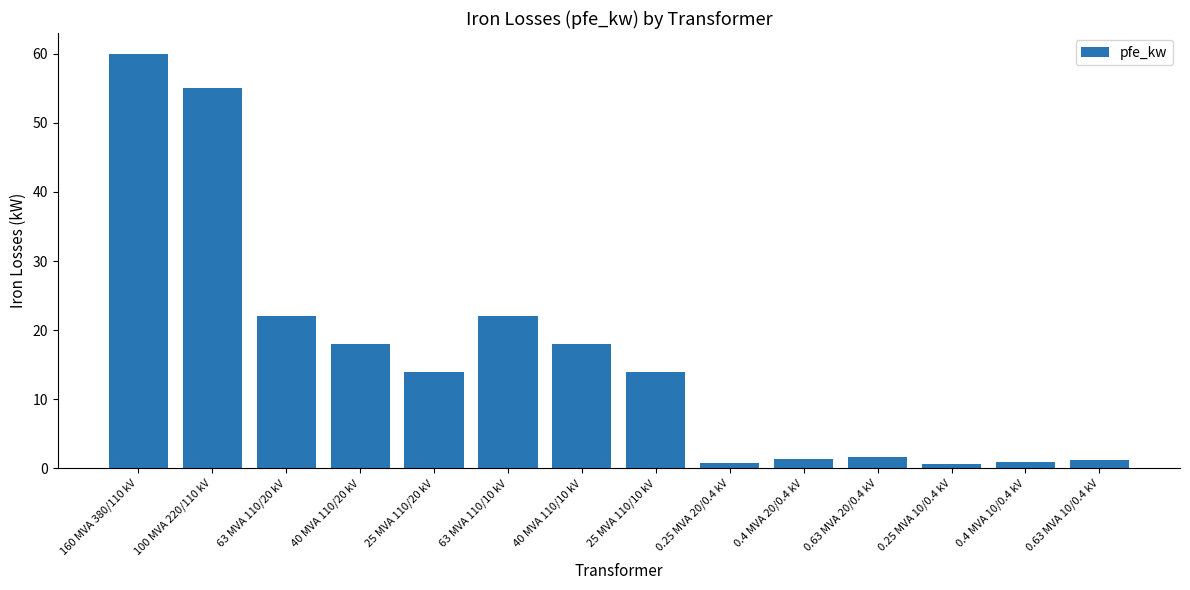

The chart shows a value of 0.9 at 0.4 MVA 10/0.4 kV. True or false?

True